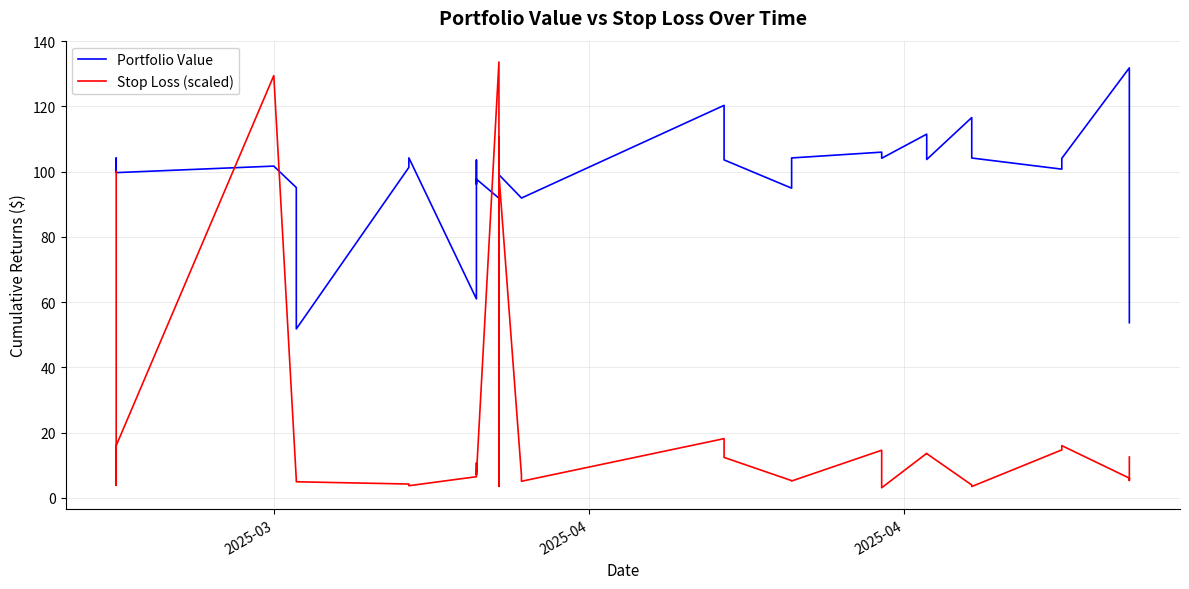

Rank the series by their average value, from lowest to highest.

Stop Loss (scaled), Portfolio Value